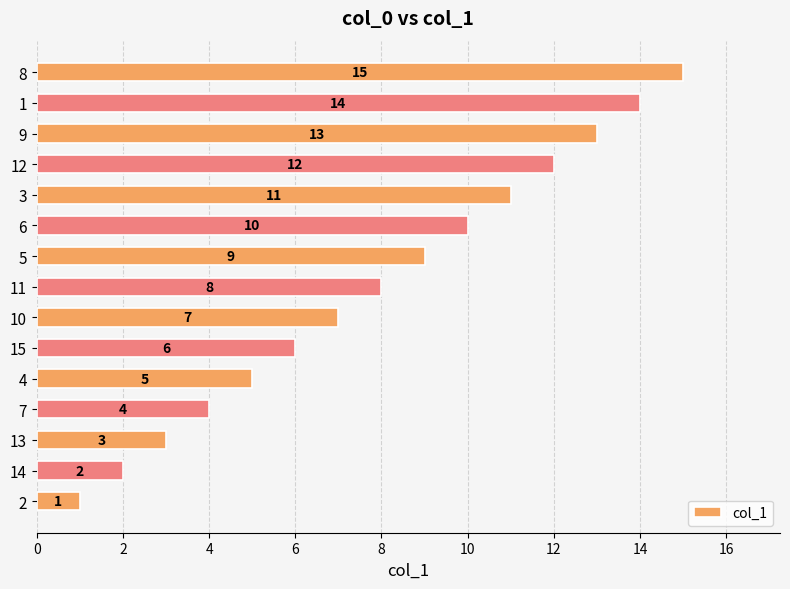

Rank the categories by value from lowest to highest.

2, 14, 13, 7, 4, 15, 10, 11, 5, 6, 3, 12, 9, 1, 8